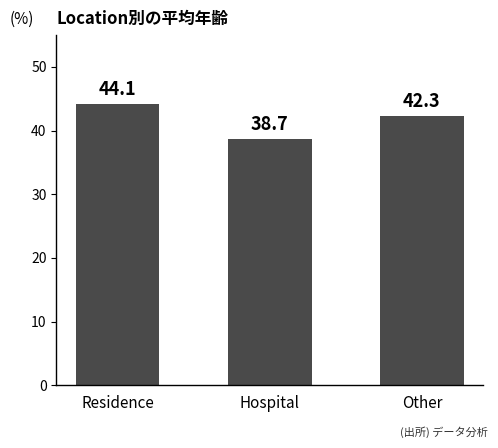

Reading left to right, transcribe all the data shown in this chart.

Residence=44.1	Hospital=38.7	Other=42.3